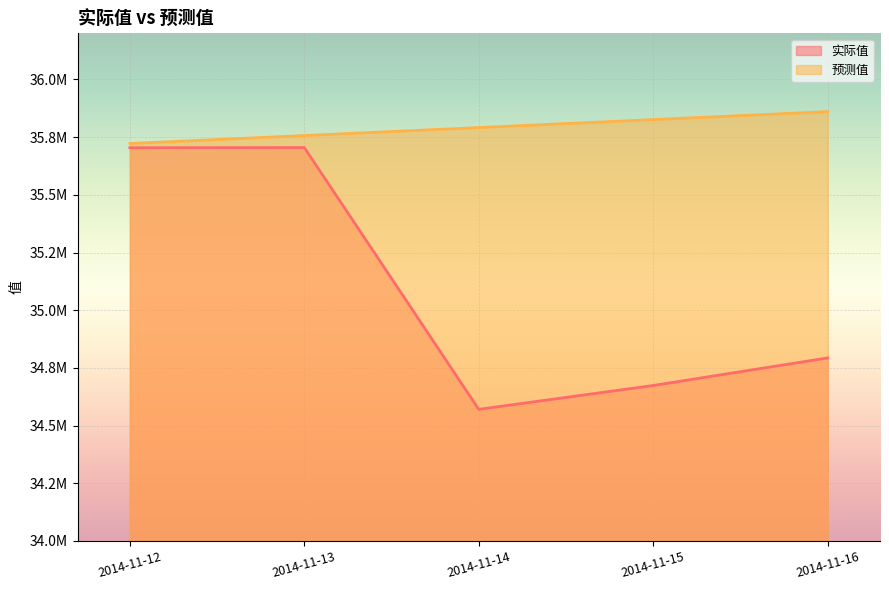

What is the difference between the highest and lowest values at 2014-11-13?

52122.9